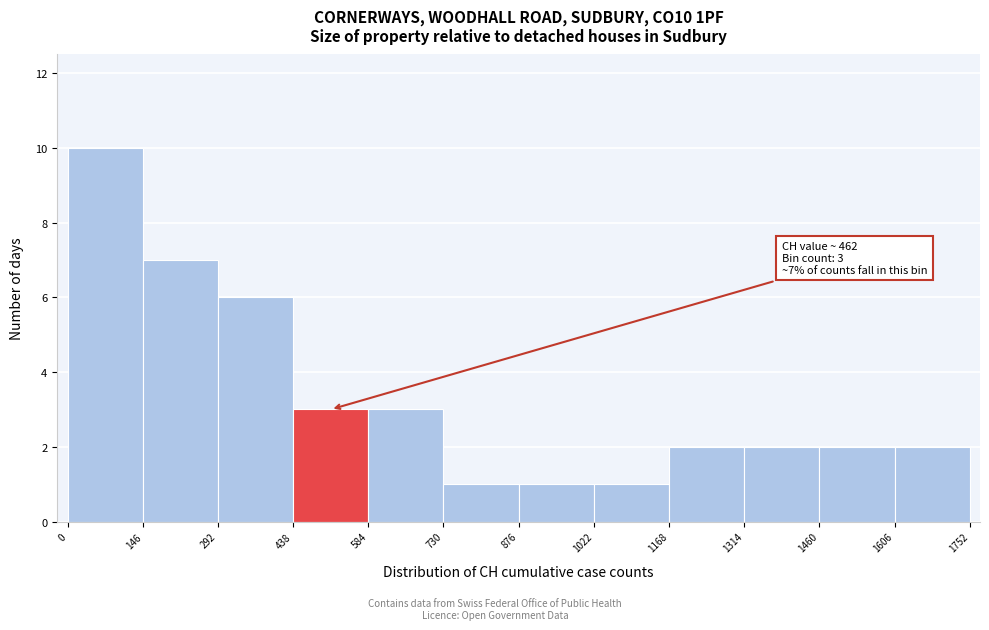

Over which range of the x-axis is the bar tallest?

0 to 146